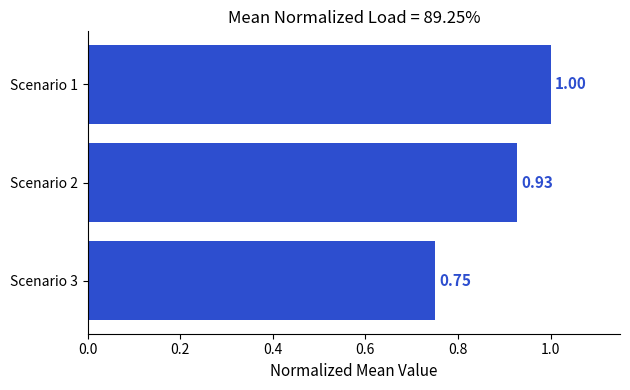

Which label corresponds to the largest value in the chart?

Scenario 1